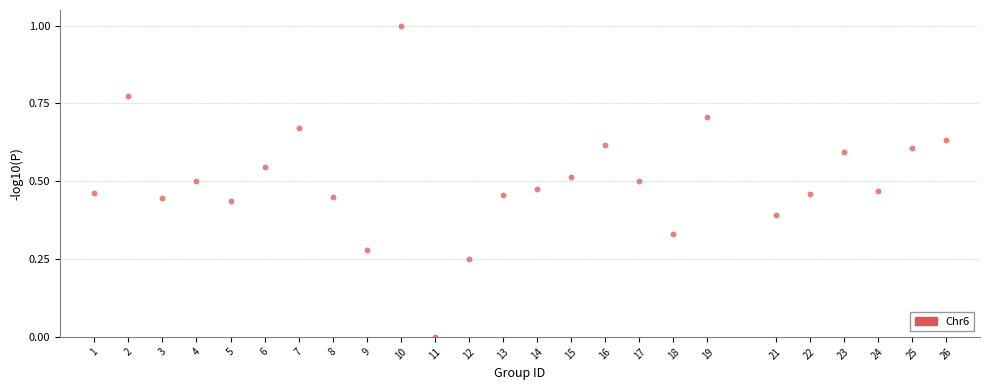

What is the range of X values (max minus min)?

25.0